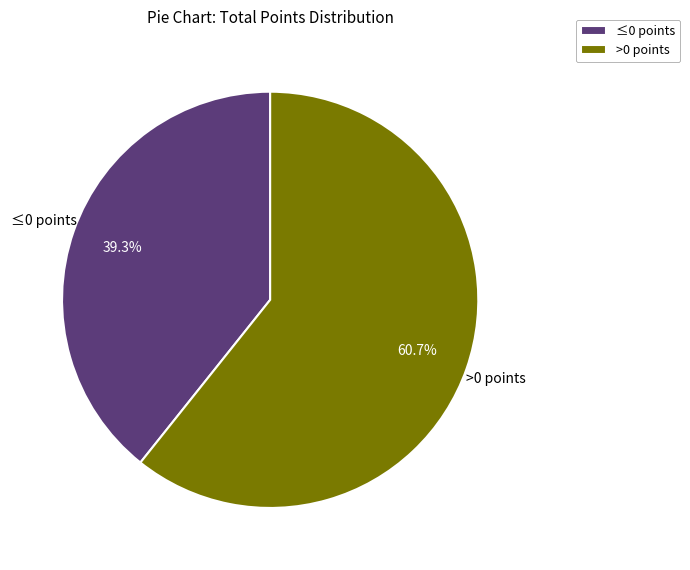

How many segments does this pie chart have?

2